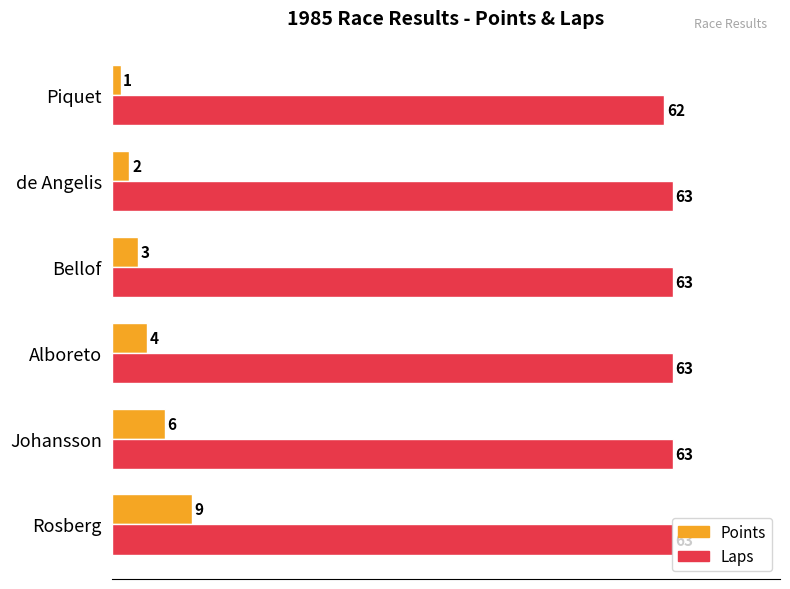

How many data points does each series have?

6